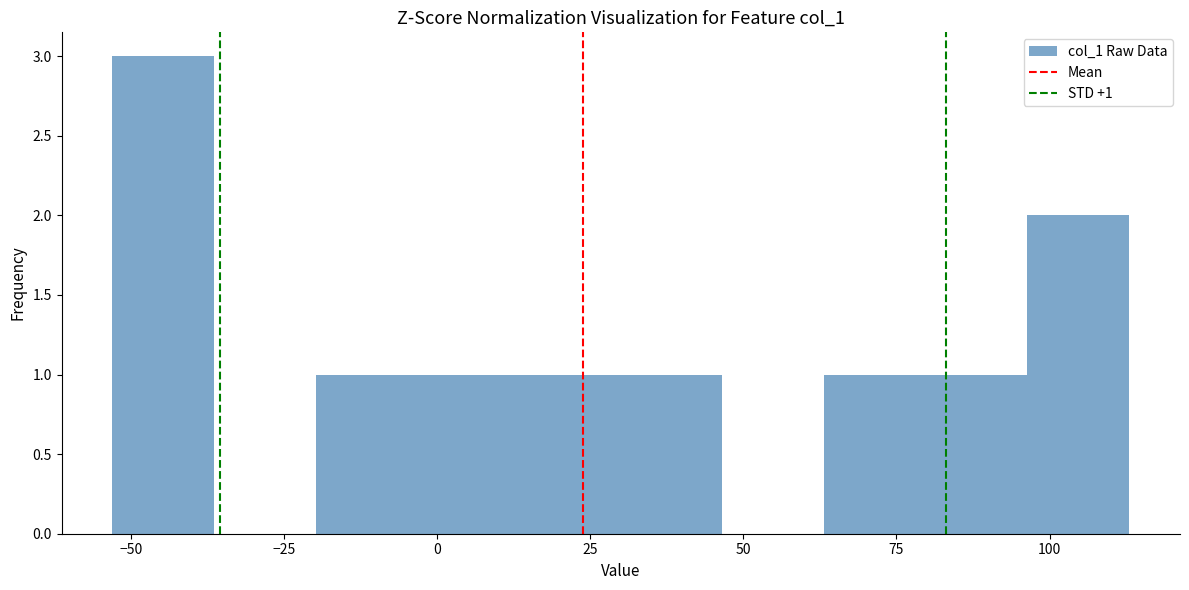

Around what value on the x-axis is the tallest bar? Give the approximate position of its centre, as read against the axis.

-45